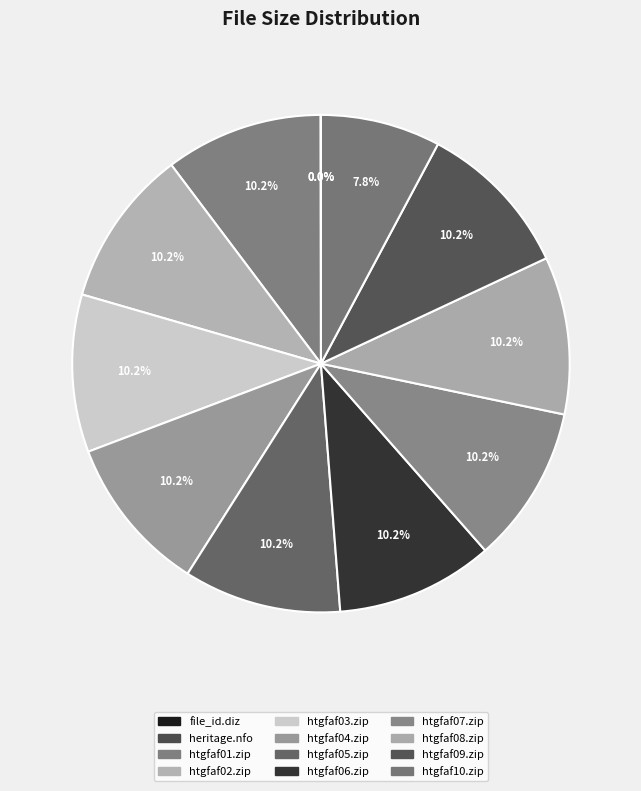

Does htgfaf07.zip represent more than half of the total?

No